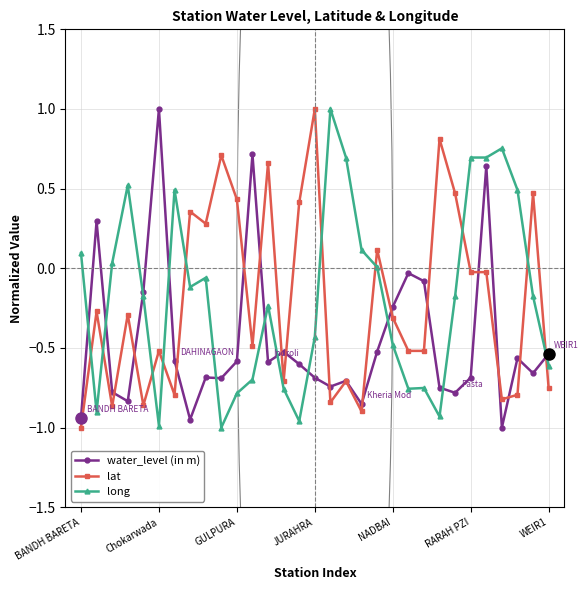

What are all the series names shown in the legend?

water_level (in m), lat, long